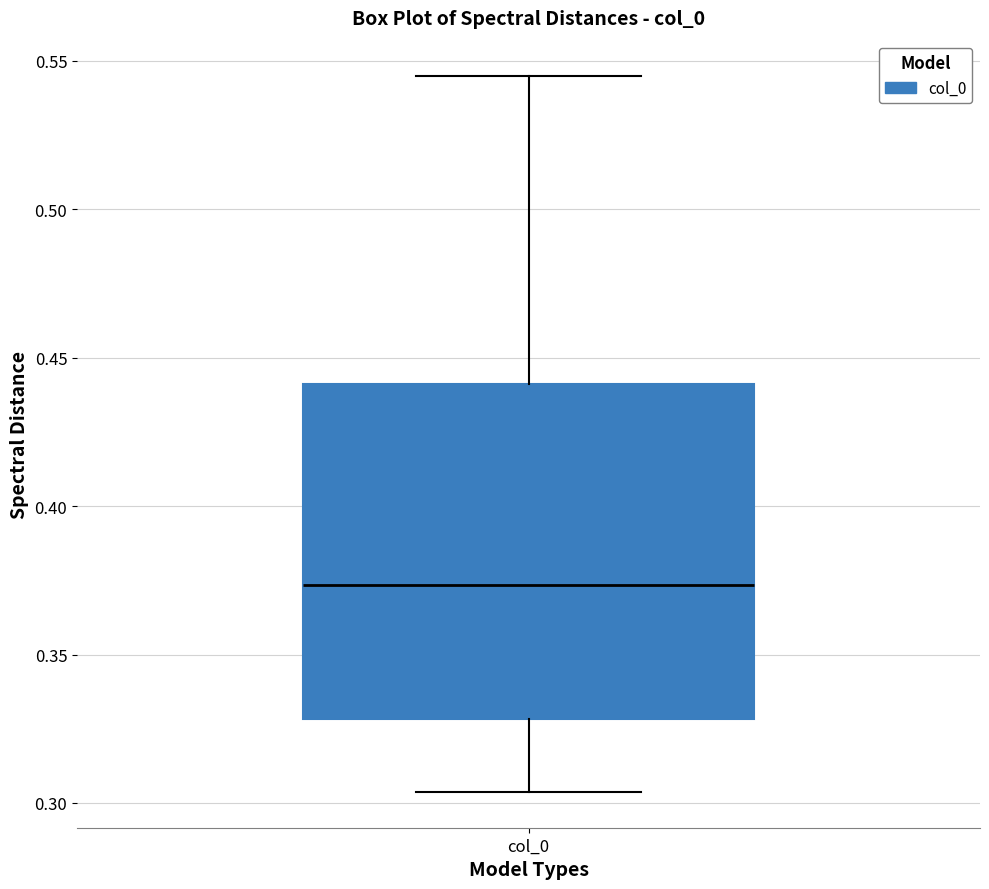

Read this box plot against the y-axis: the position of the median line, the range covered by the box, and the ends of both whiskers. The values are not printed on the chart, so give them approximately, as read against the axis.

median 0.375, box 0.330 to 0.440, whiskers 0.305 to 0.545